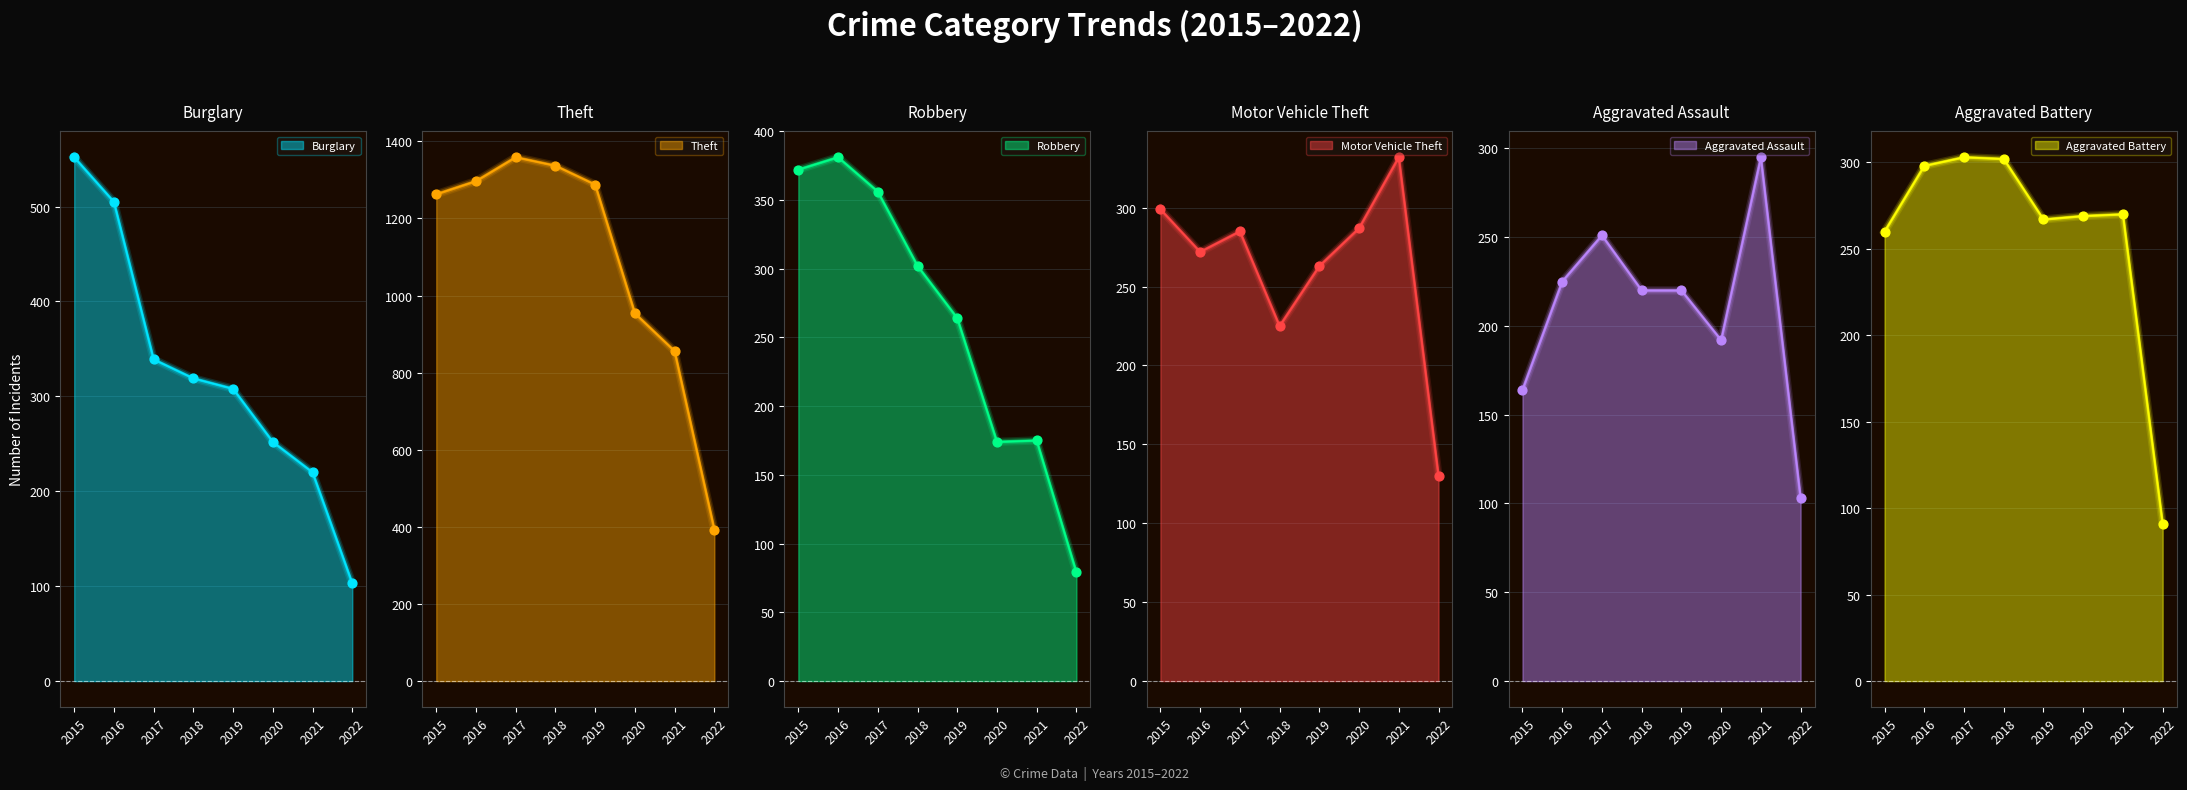

What are all the series names shown in the legend?

Burglary, Theft, Robbery, Motor Vehicle Theft, Aggravated Assault, Aggravated Battery